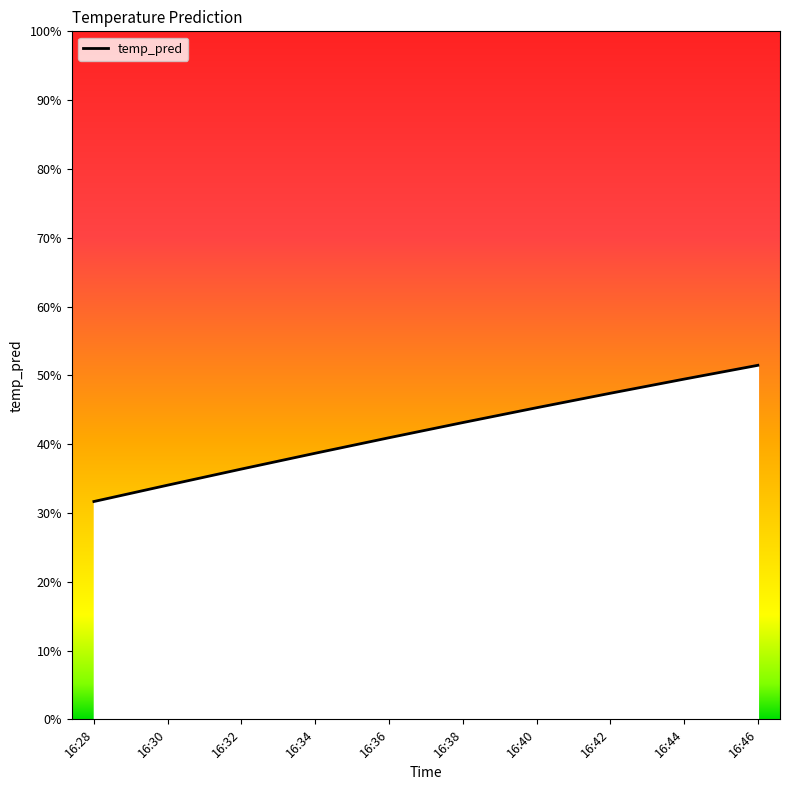

The chart shows a value of 0.4 at 16:36. True or false?

True